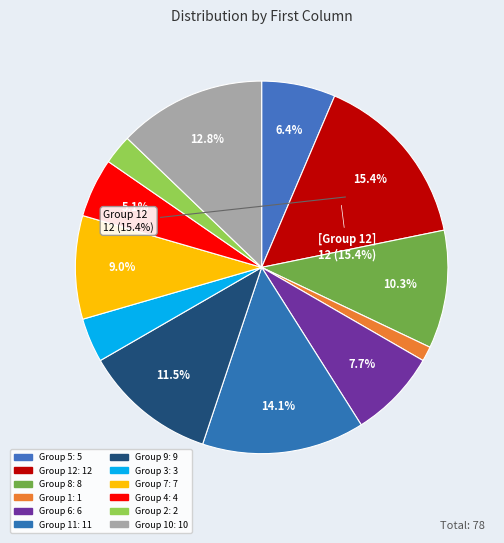

Count the number of slices in the pie.

12